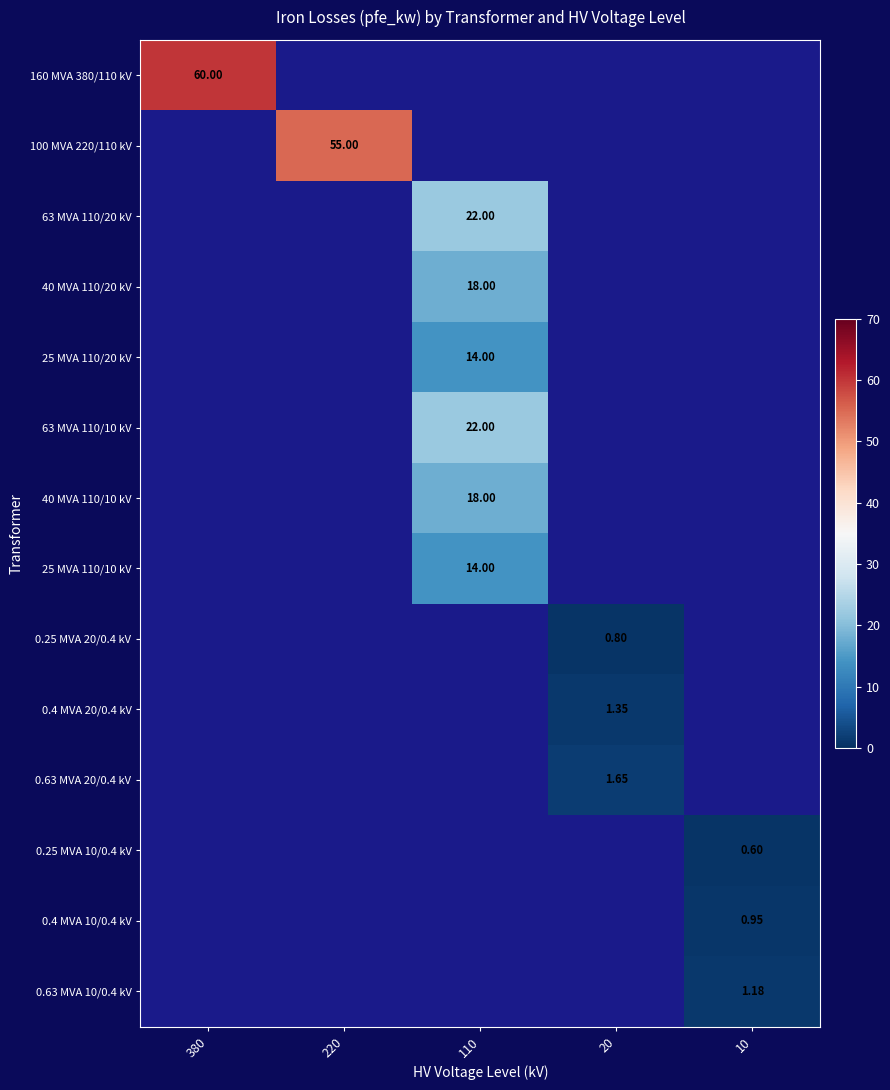

How many data points does each series have?

5